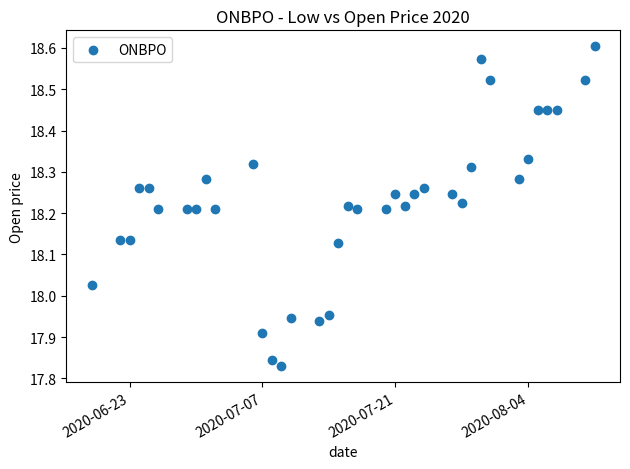

What is the range of Y values (max minus min)?

0.8